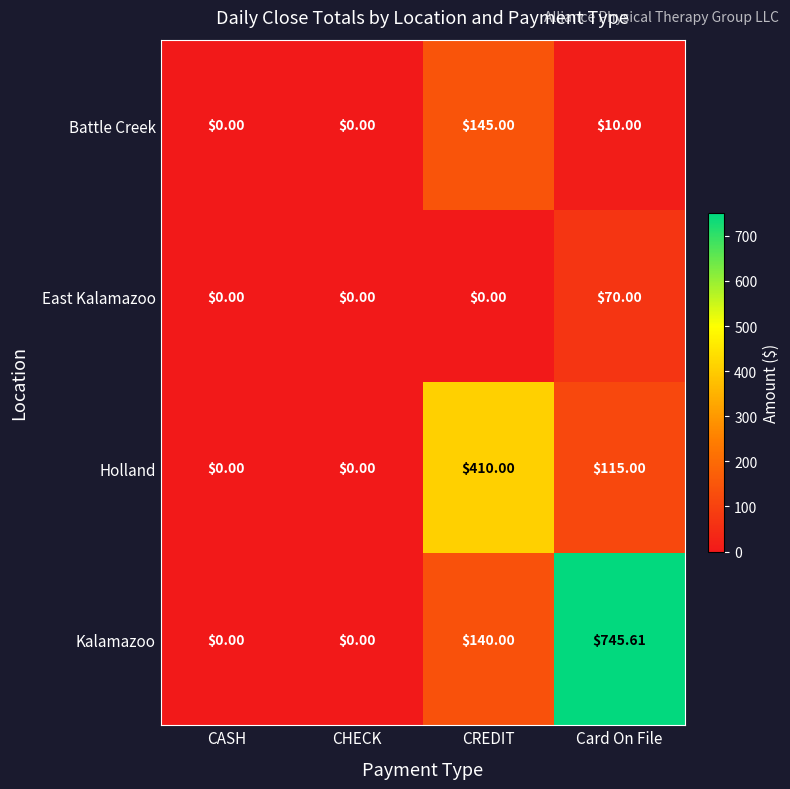

Which series has the widest spread of values?

Kalamazoo